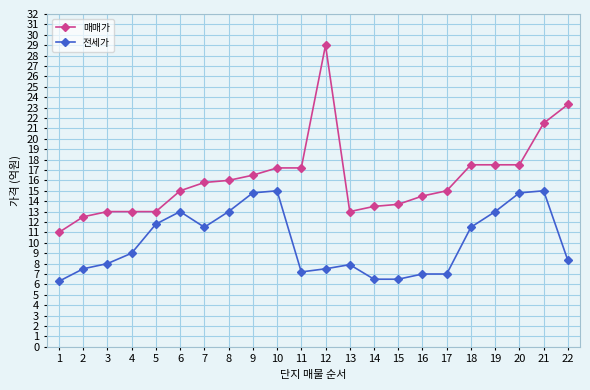

What is the average value of the 매매가 series?

16.2